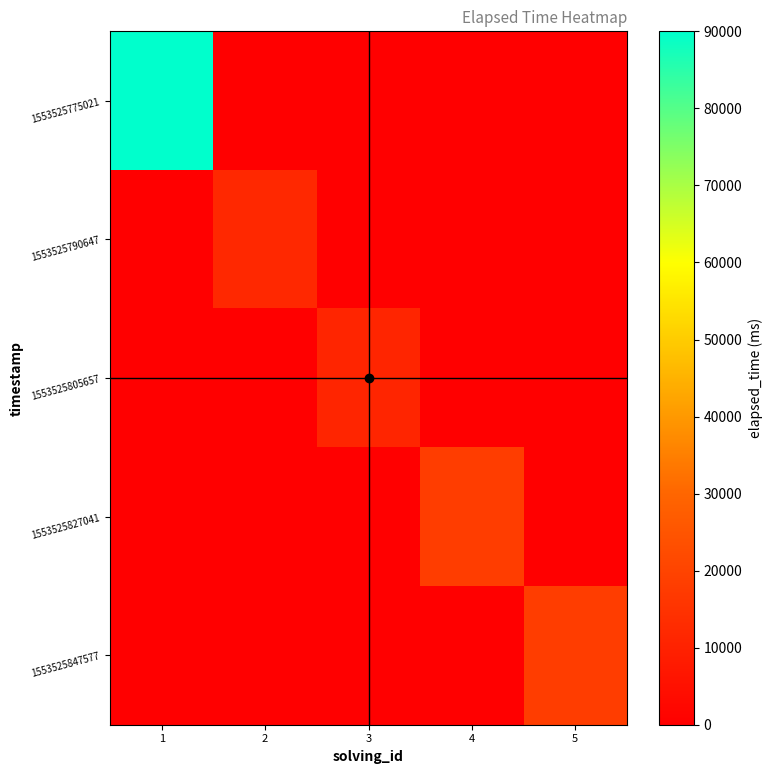

Reading left to right, what are all the values shown in this chart?

1553525775021: 1=90000	2=0	3=0	4=0	5=0
1553525790647: 1=0	2=12000	3=0	4=0	5=0
1553525805657: 1=0	2=0	3=11000	4=0	5=0
1553525827041: 1=0	2=0	3=0	4=18000	5=0
1553525847577: 1=0	2=0	3=0	4=0	5=18000